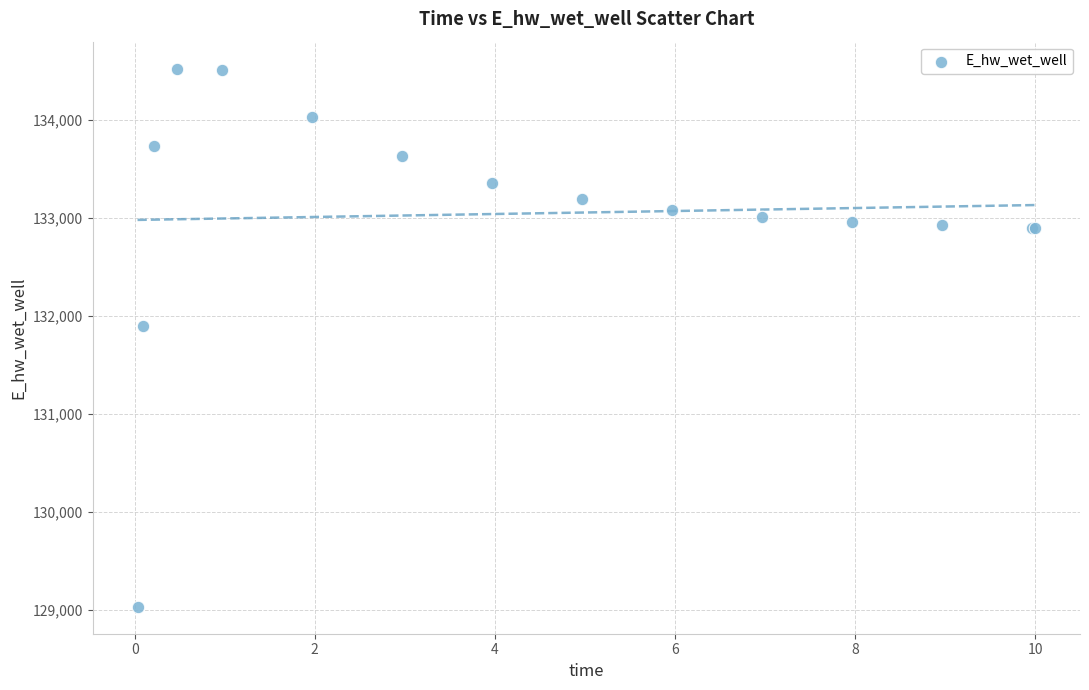

What Y value in the scatter plot is closest to 131775?

131894.3